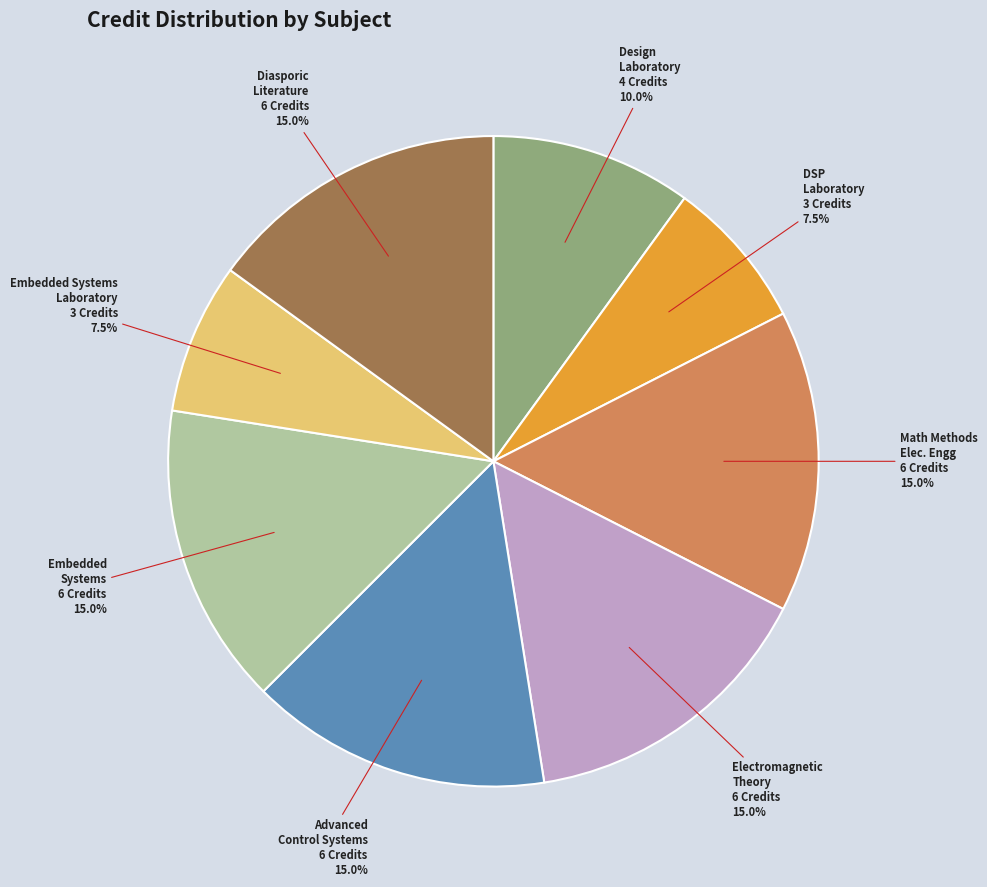

Does any single category account for the majority?

No